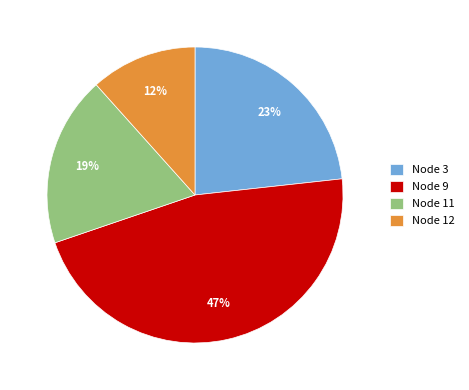

Is the sum of Node 11 and Node 12 greater than half?

No